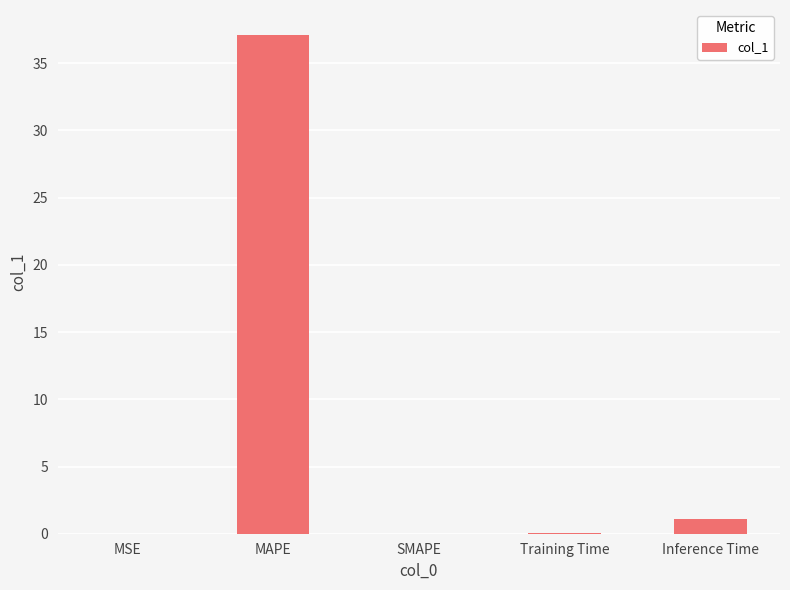

What is the change in value from MSE to Training Time?

+0.1